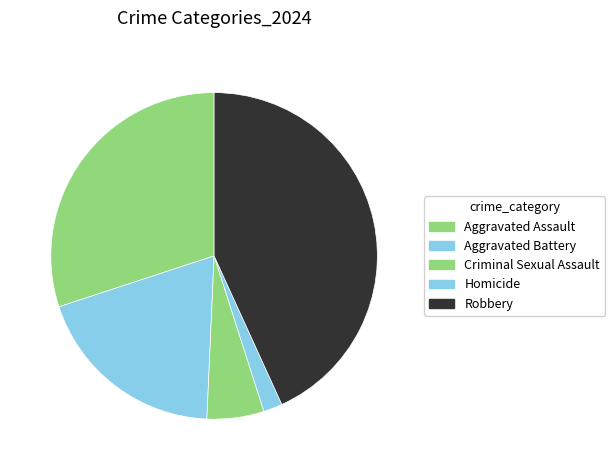

What percentage do Aggravated Assault and Robbery together represent?

73.2%